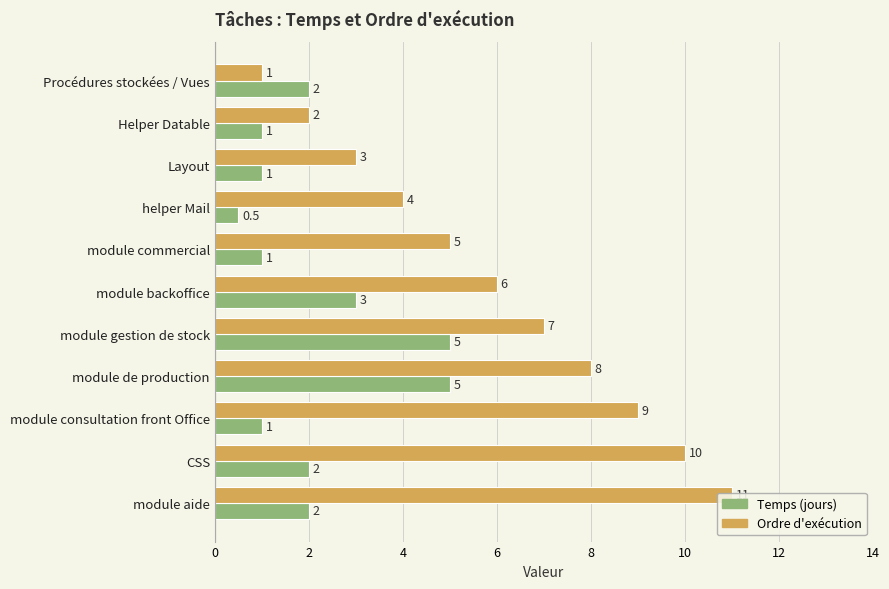

The value of Ordre at 9 is 17.2. True or false?

False